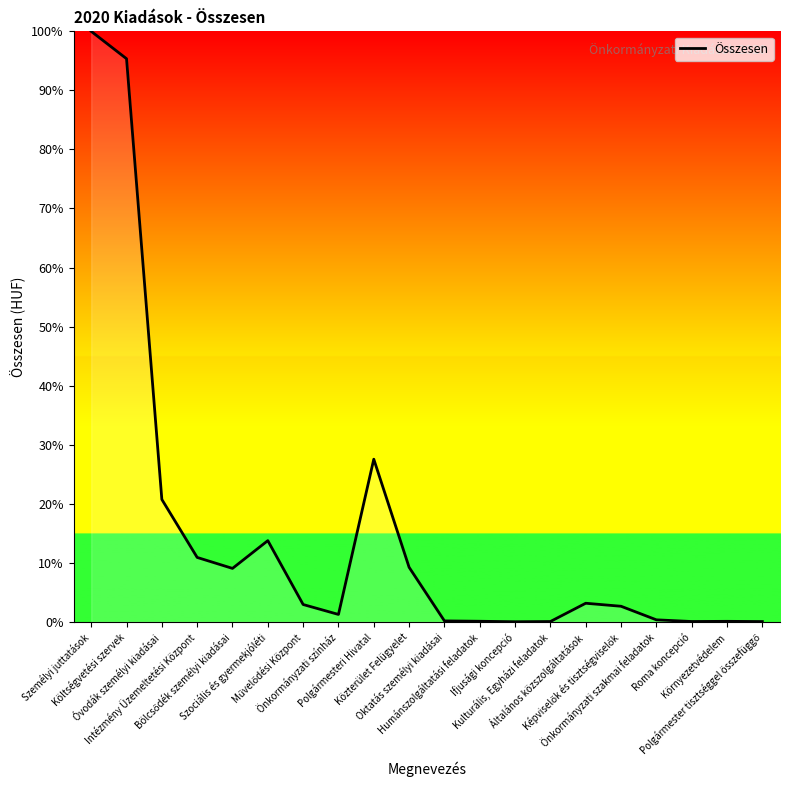

What is the greatest value displayed?

100.0